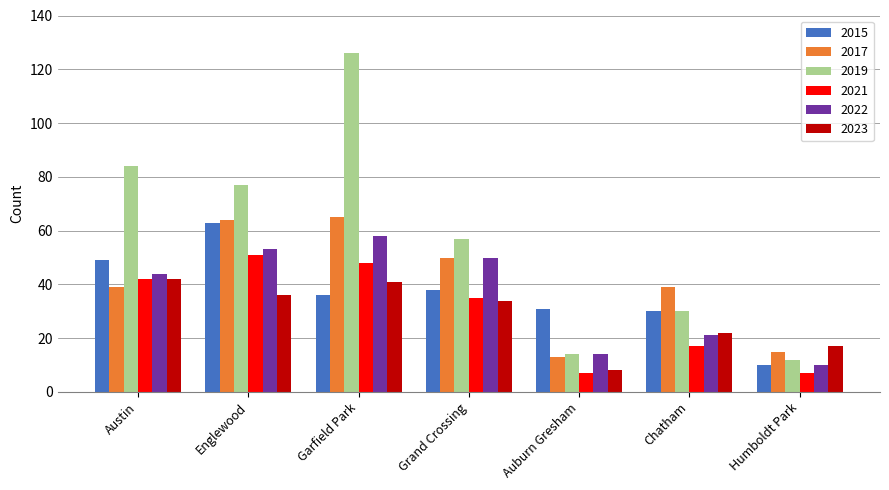

Are the bars grouped side by side (vs. stacked)?

Yes